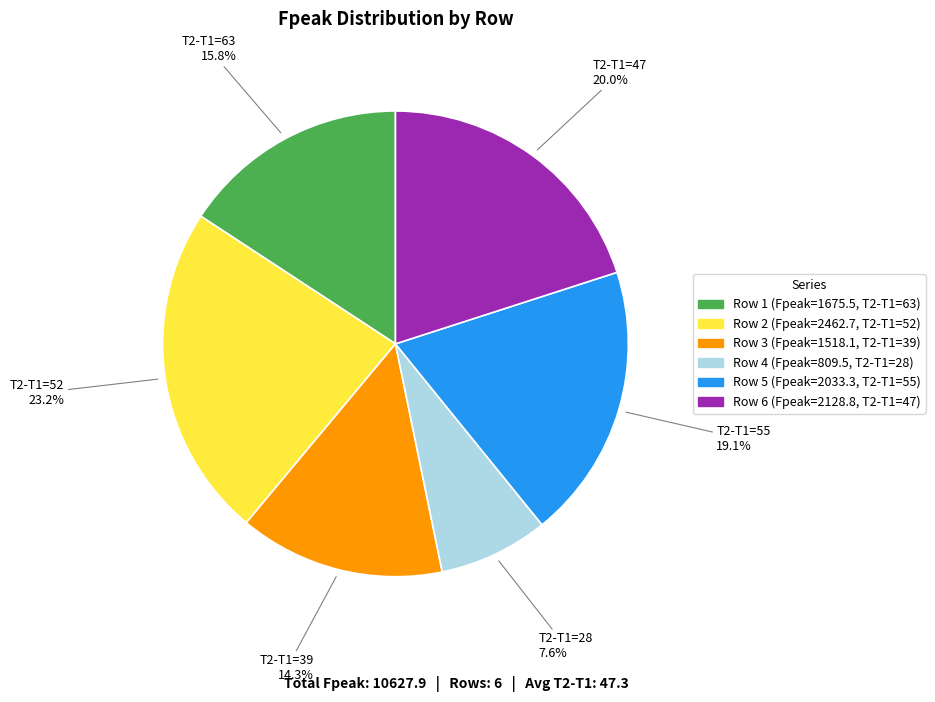

Does any single category account for the majority?

No